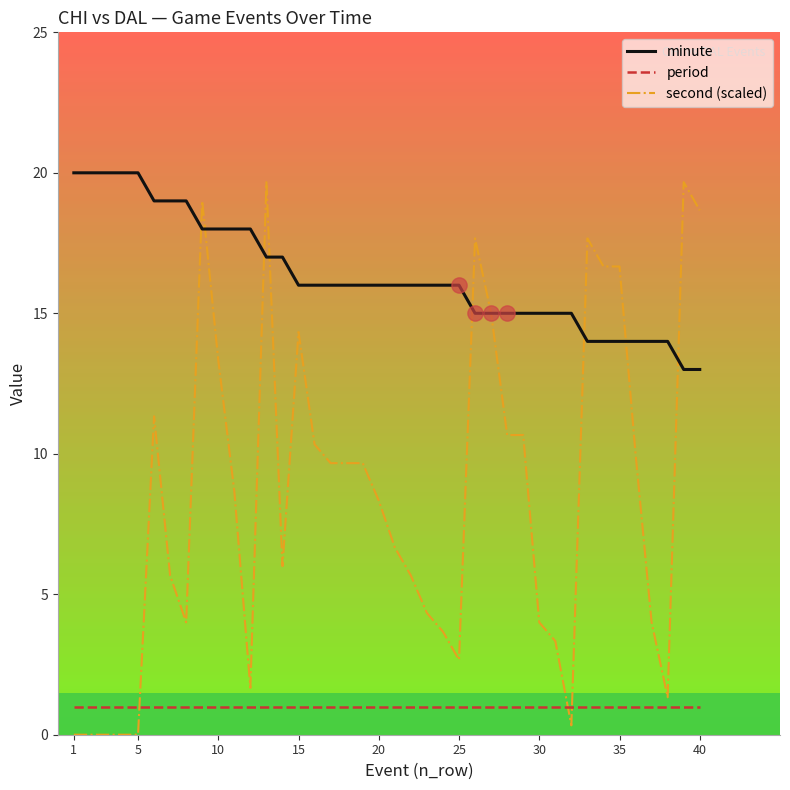

What is the lowest value of the period series?

1.0